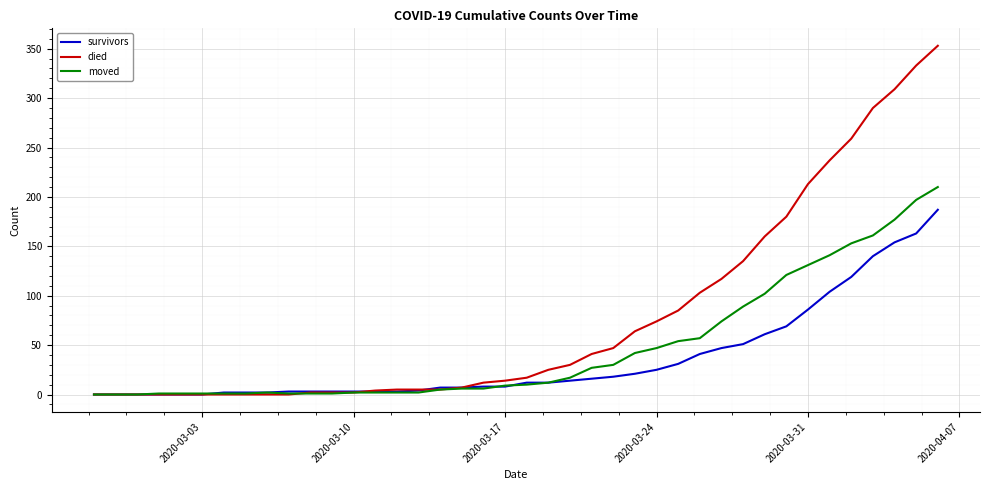

Which series has the largest total across all categories?

died